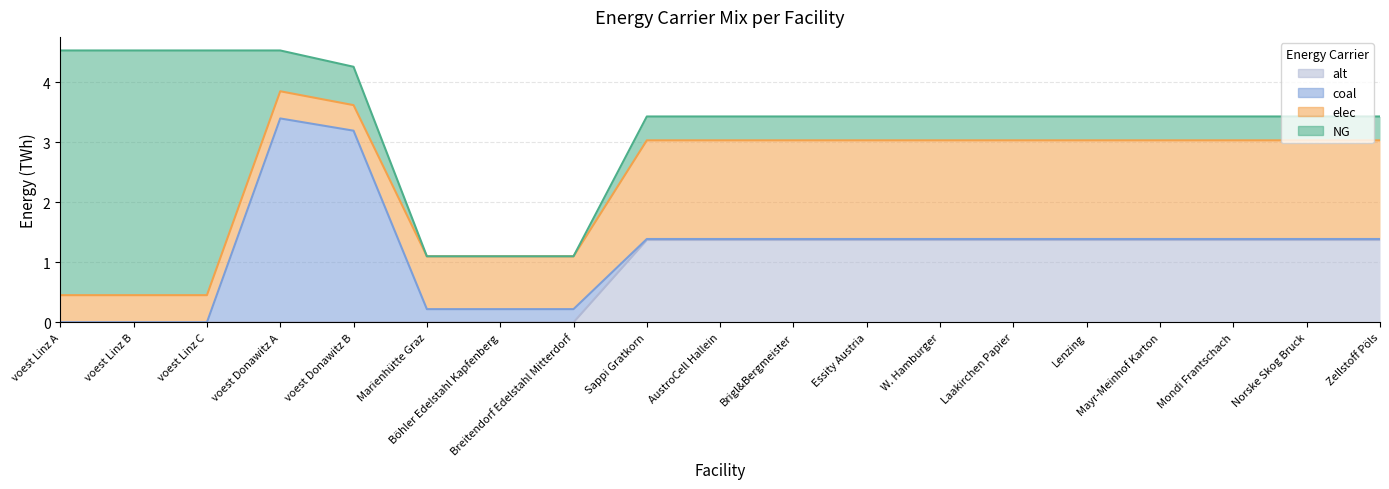

The coal series shows 0.0 at Essity Austria. True or false?

False